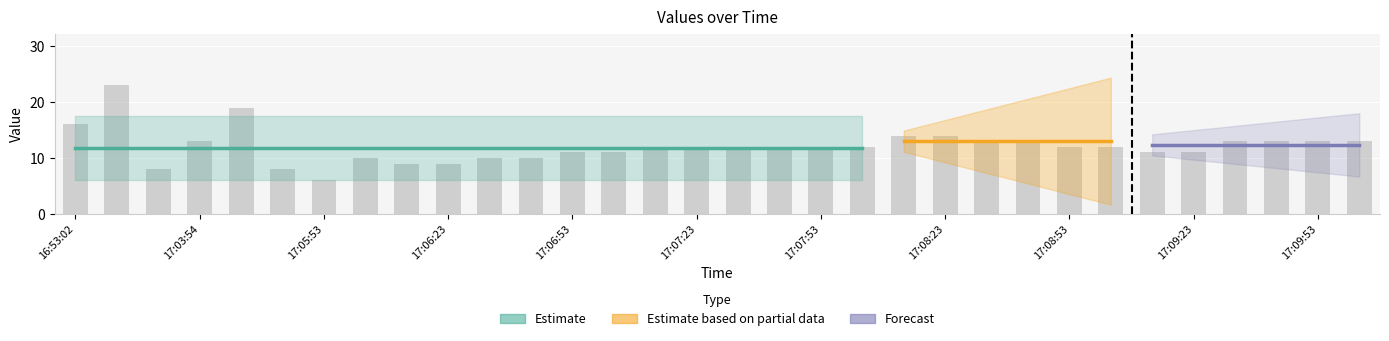

What is the average value?

12